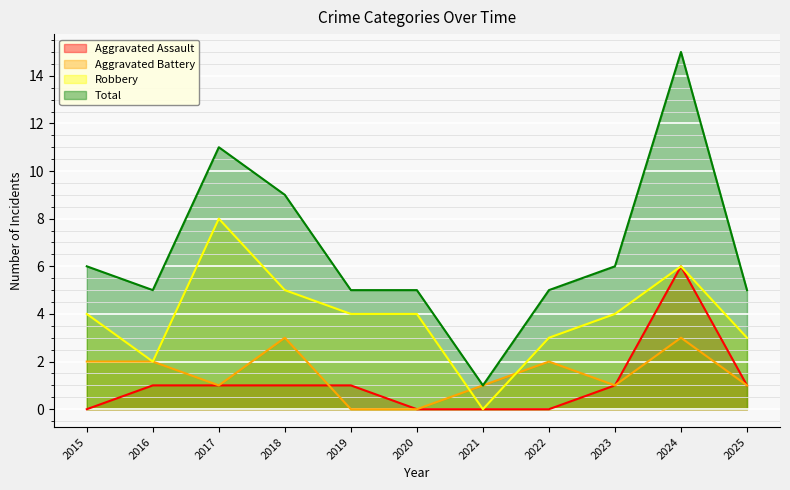

At which category does Aggravated Assault reach its first local peak?

2024